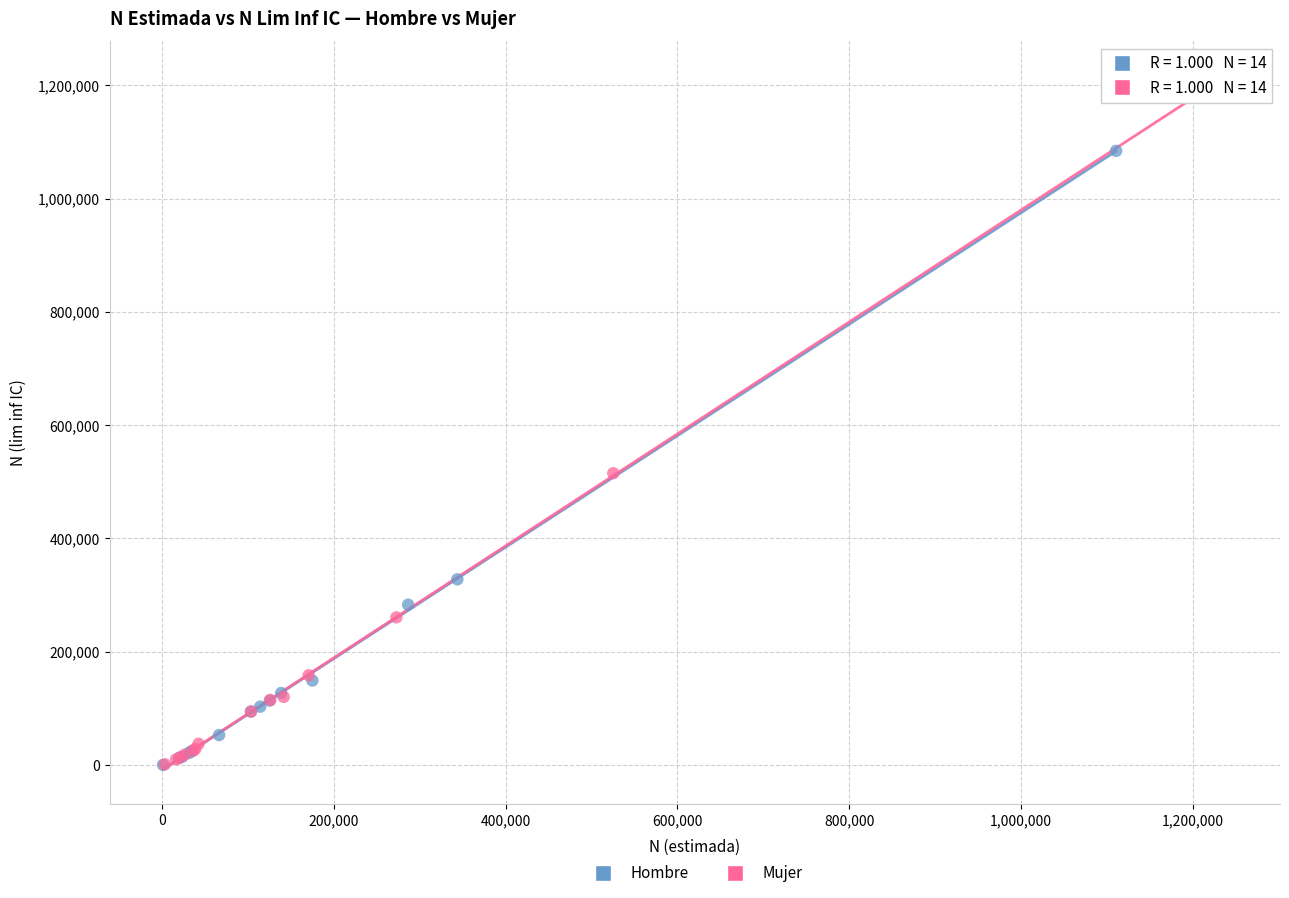

Which series has the widest spread of Y values?

Mujer